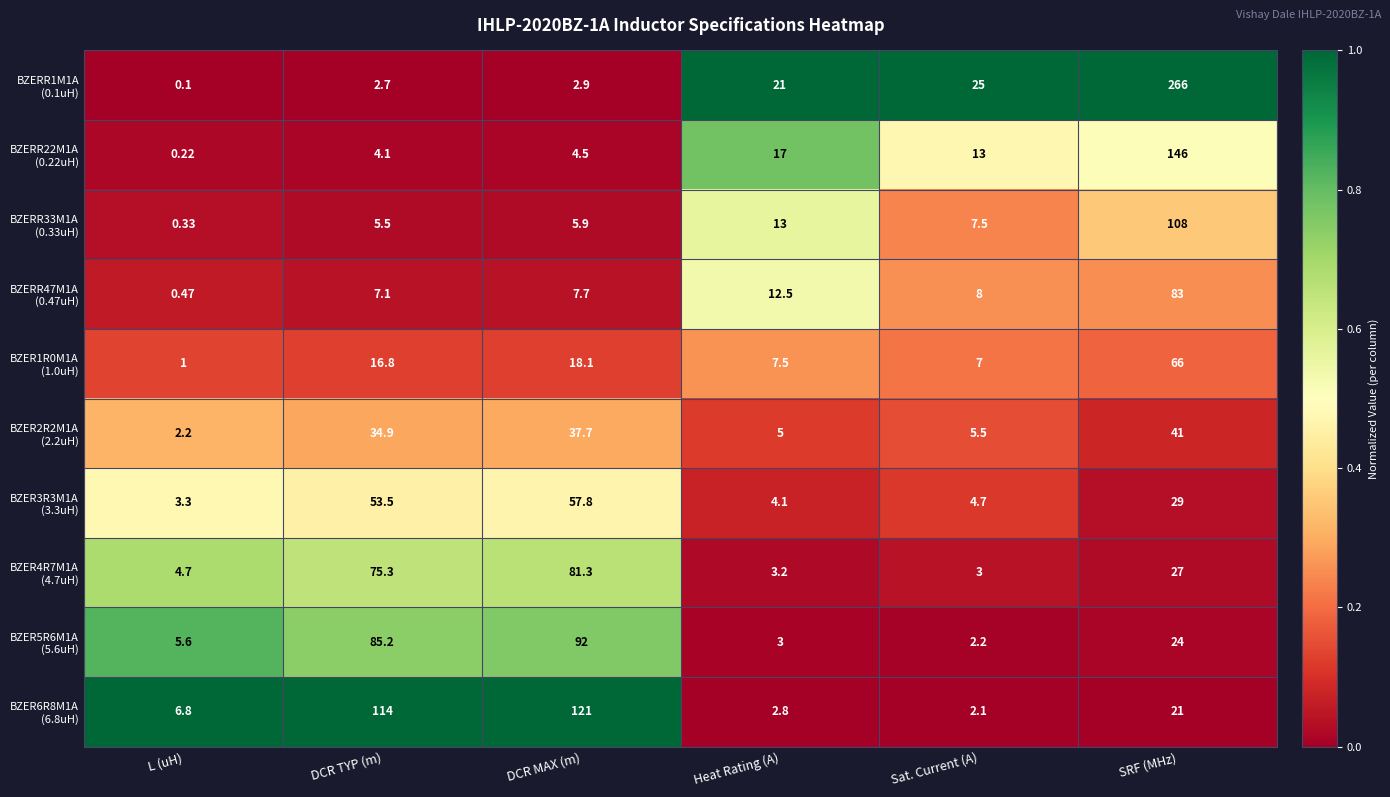

At which category is the sum across all series the highest?

SRF (MHz)